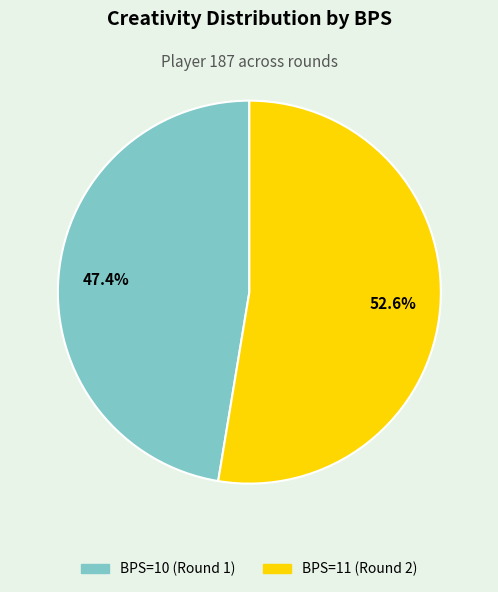

How much of the chart is everything except BPS=11 (Round 2)?

47.4%